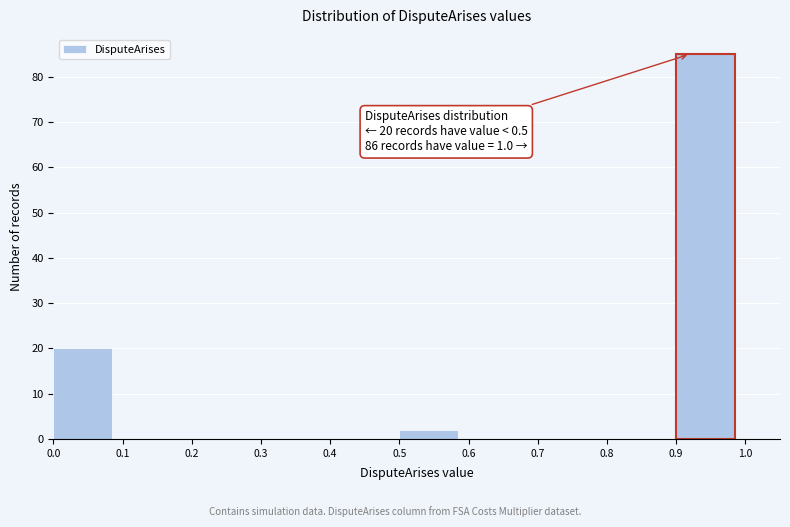

Which range on the x-axis has the tallest bar?

0.9 to 1.0